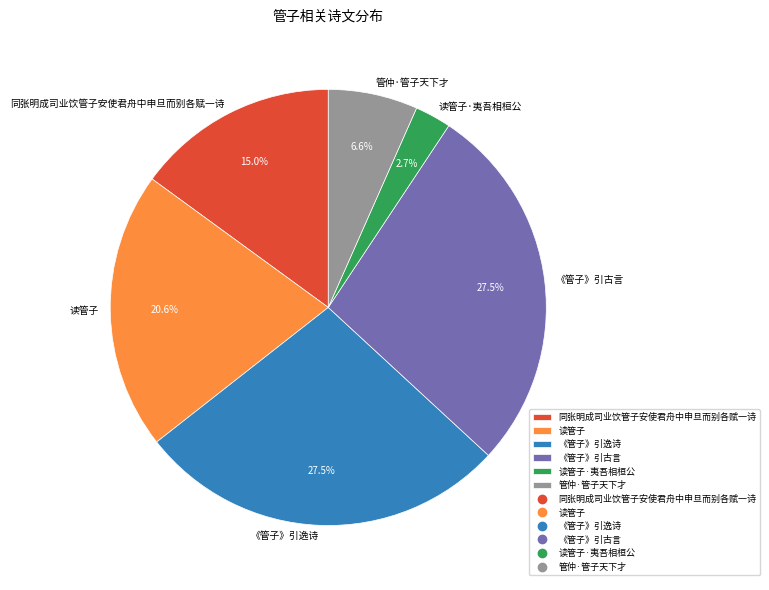

What is the ratio of the value at 《管子》引古言 to the value at 读管子?

1.3